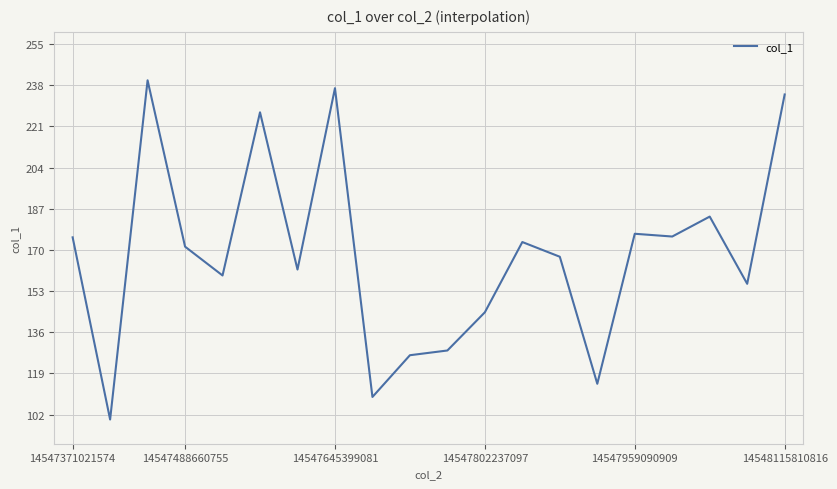

What is the difference between the maximum and minimum values?

140.0